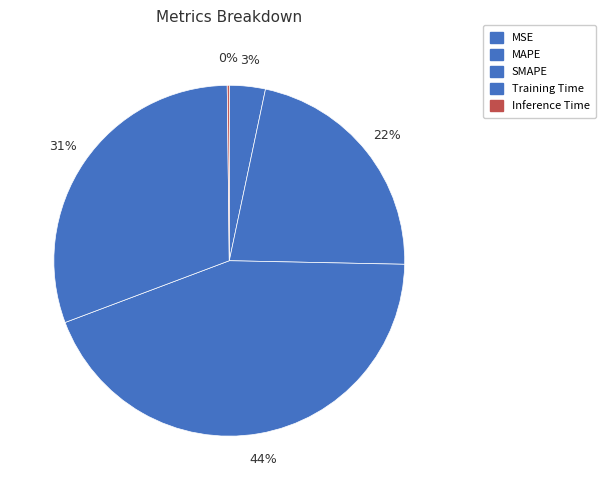

Which category has the smallest portion of the pie?

Inference Time